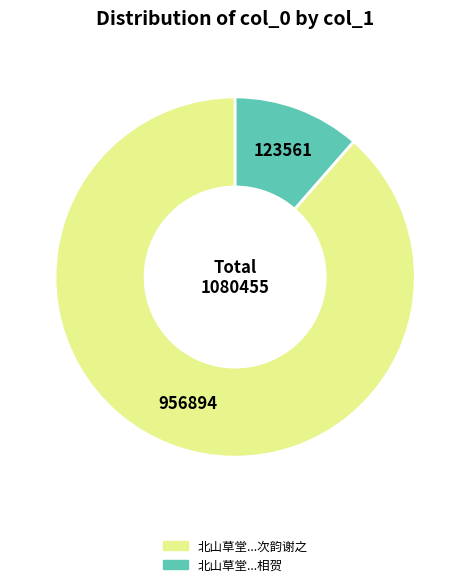

What is the largest slice in the pie chart?

北山草堂...次韵谢之